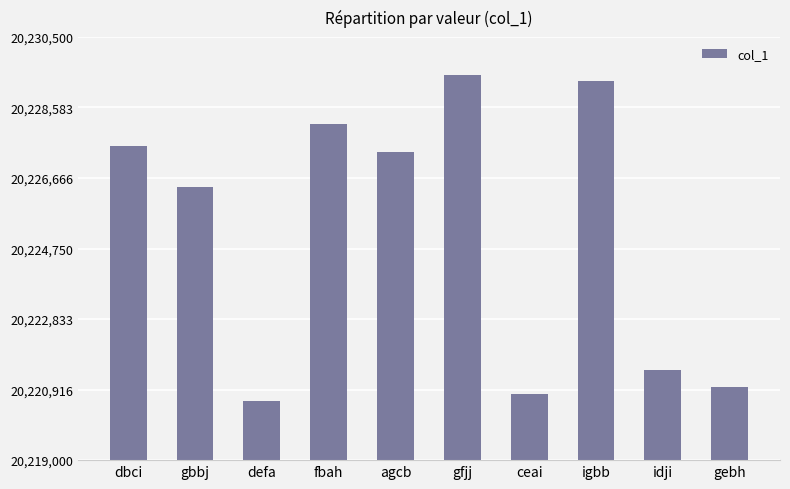

How many series are shown in this chart?

1